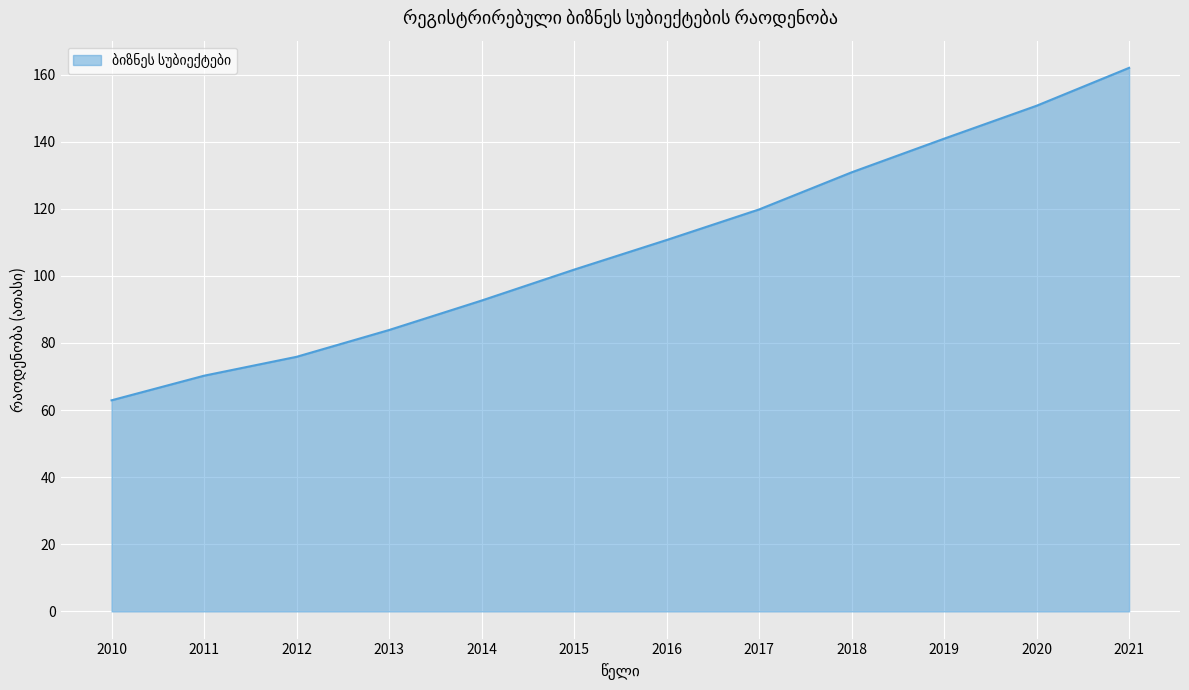

Approximately how many times larger is the value at 2021 compared to 2010?

2.6